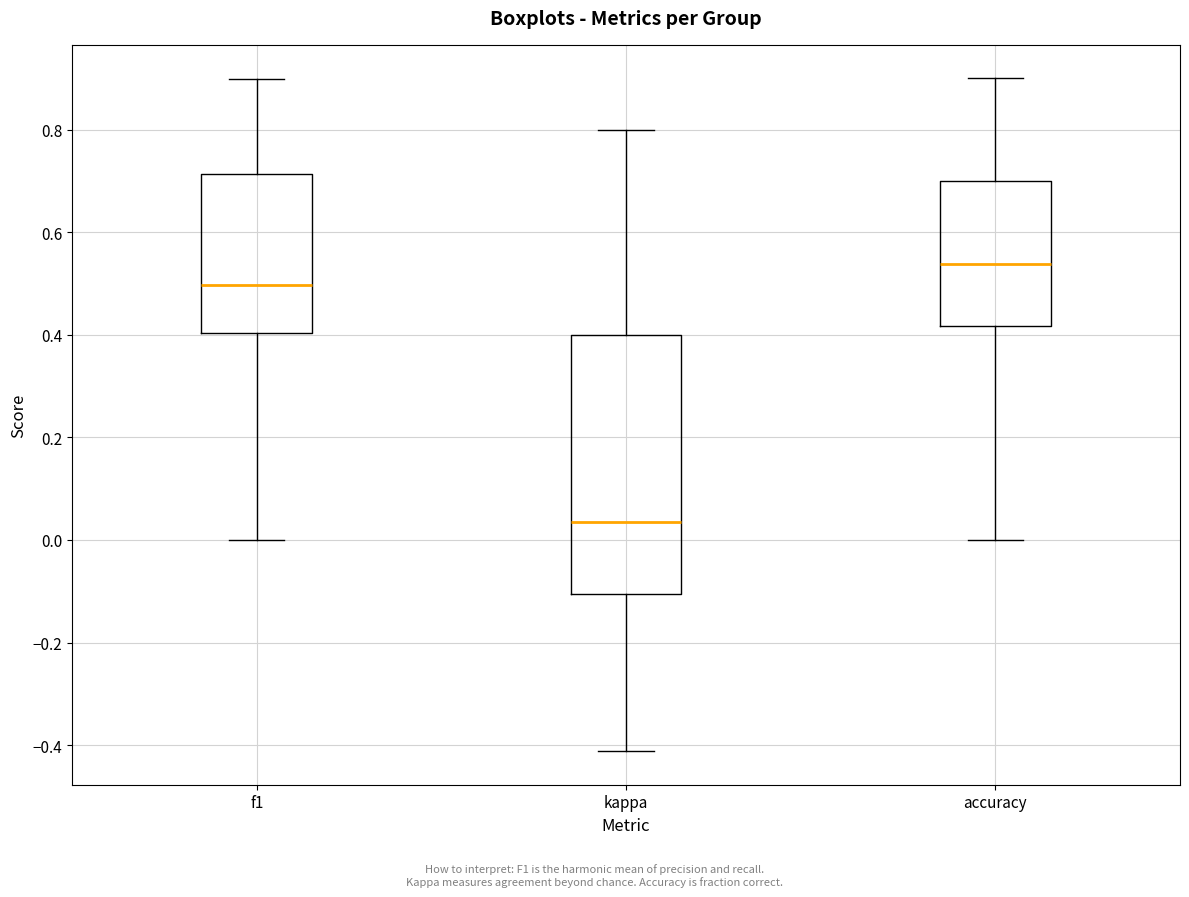

Reading left to right, read every box against the y-axis: the position of its median line, the range the box covers, and the ends of its whiskers. The values are not printed on the chart, so give them approximately, as read against the axis.

f1: median 0.50, box 0.40 to 0.72, whiskers 0.00 to 0.90
kappa: median 0.04, box -0.10 to 0.40, whiskers -0.42 to 0.80
accuracy: median 0.54, box 0.42 to 0.70, whiskers 0.00 to 0.90